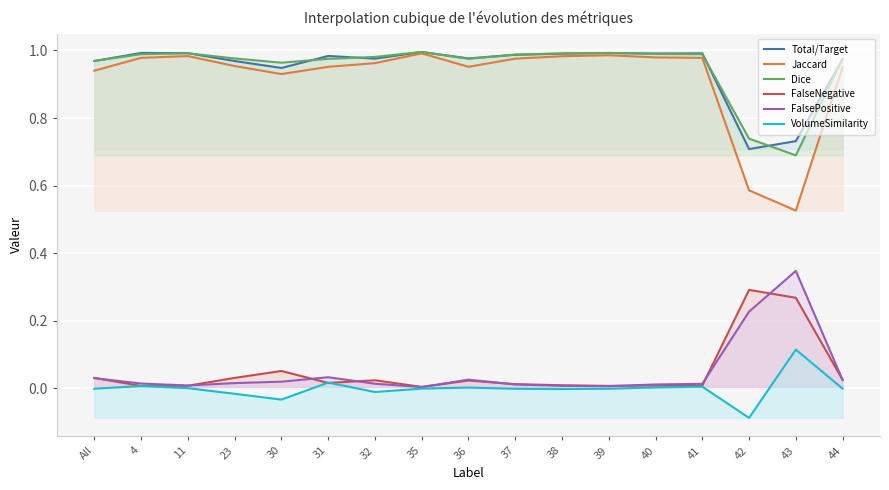

What are all the series names shown in the legend?

Total/Target, Jaccard, Dice, FalseNegative, FalsePositive, VolumeSimilarity